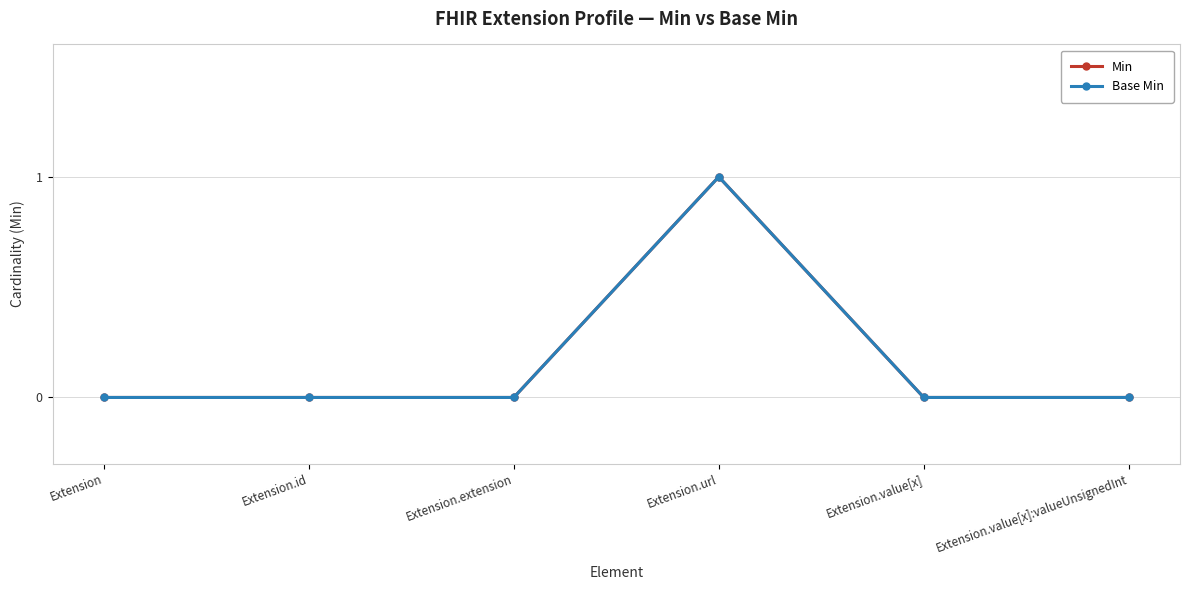

How many series are shown in this chart?

2